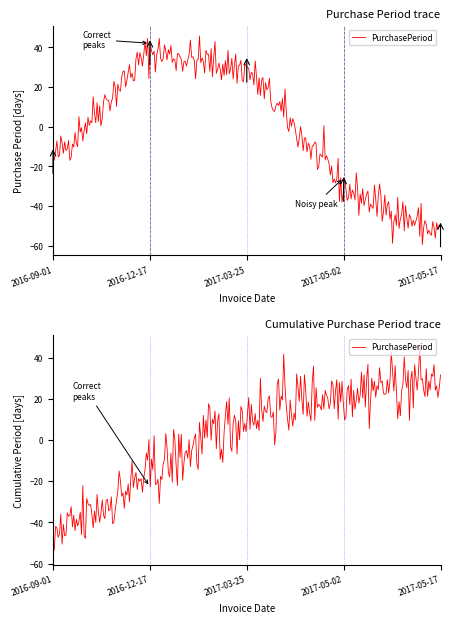

Which has a higher value, 2017-03-25 or 2016-12-17?

2016-12-17